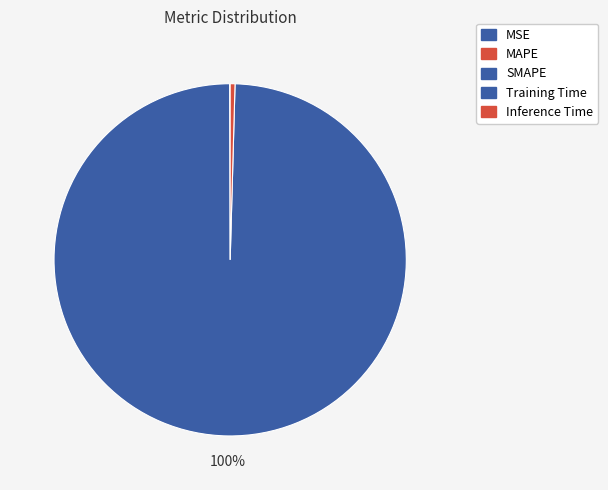

Rank the categories by value from lowest to highest.

MSE, SMAPE, MAPE, Inference Time, Training Time